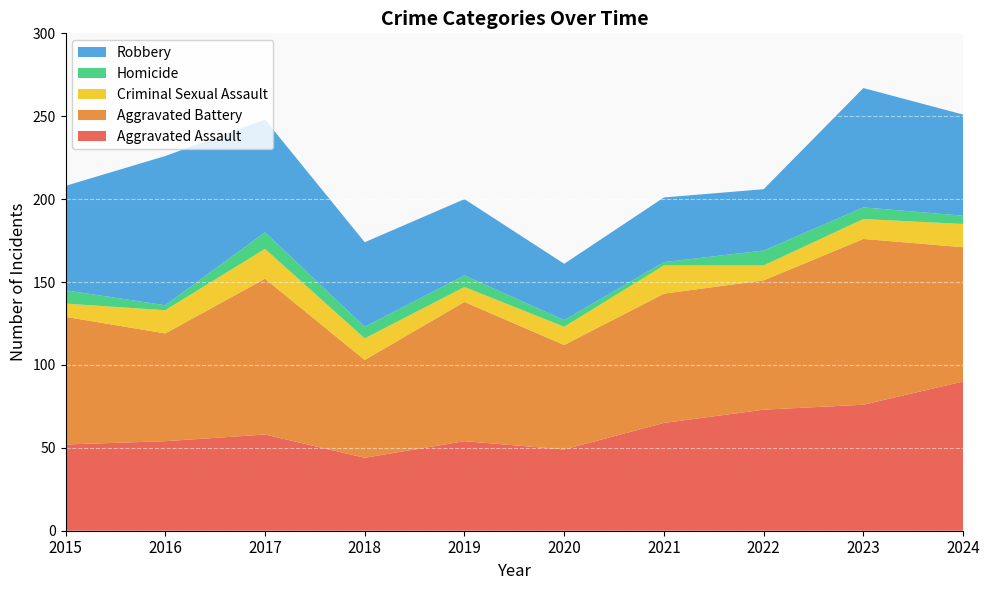

Reading left to right, list all the values displayed in this chart.

Aggravated Assault: 52	54	58	44	54	49	65	73	76	90
Aggravated Battery: 77	65	94	59	84	63	78	78	100	81
Criminal Sexual Assault: 8	14	18	13	9	11	17	9	12	14
Homicide: 8	3	10	7	7	4	2	9	7	5
Robbery: 63	90	68	51	46	34	39	37	72	61